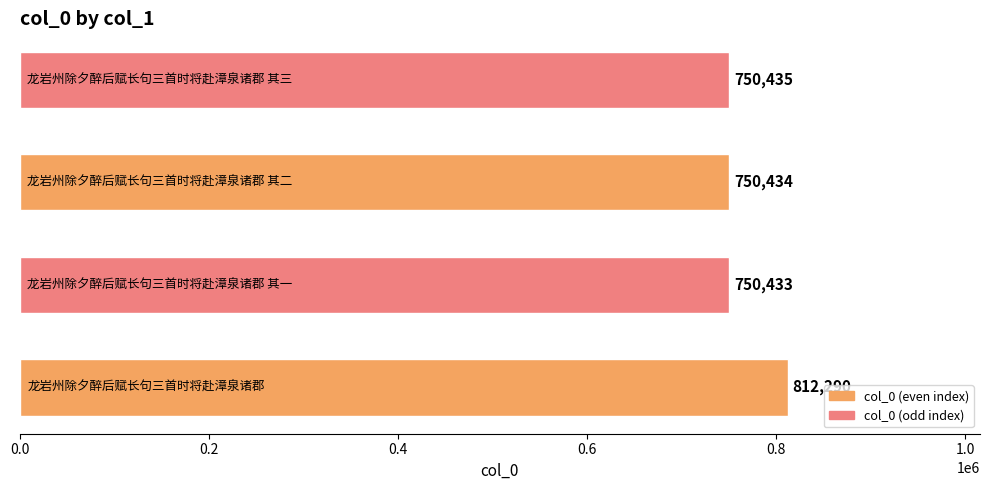

What is the smallest value displayed?

750433